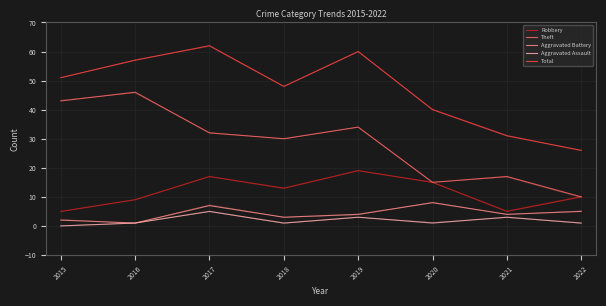

What is the value of the Robbery point at the 3rd from the left?

17